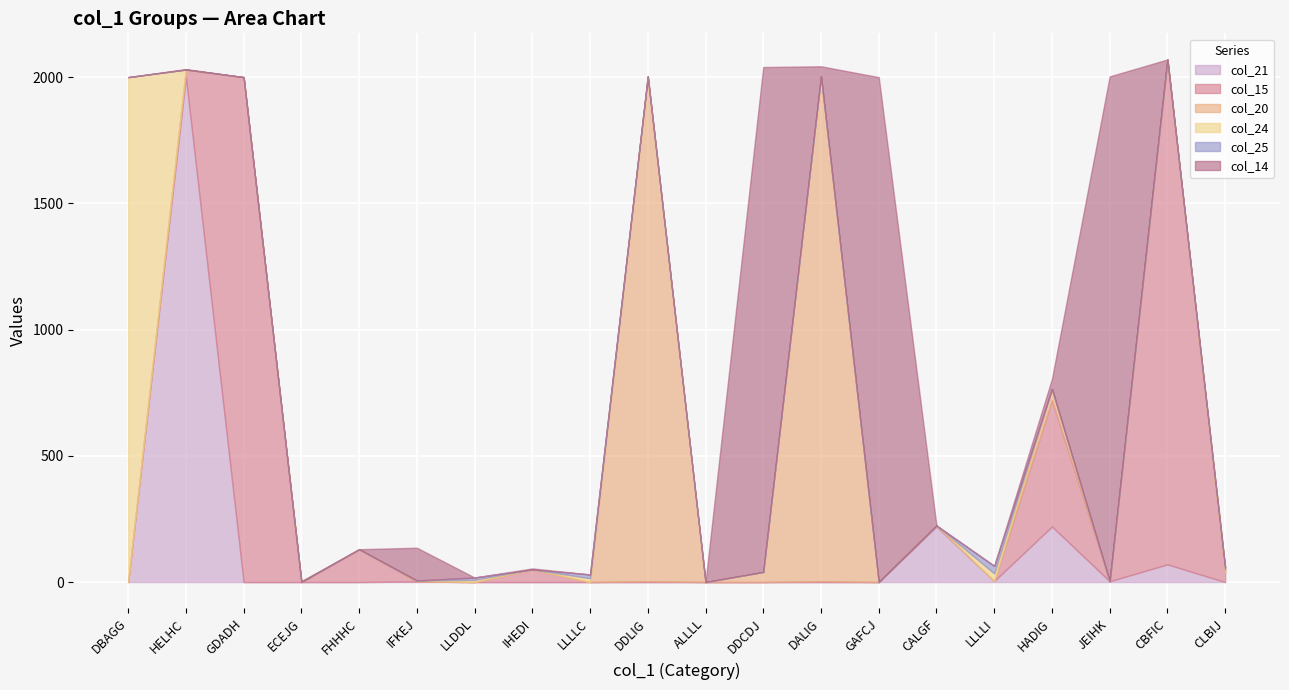

What is the maximum value shown in the chart?

2000